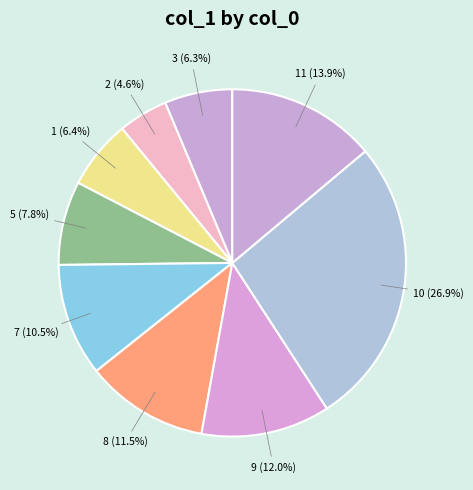

What portion of the pie excludes 8?

88.5%